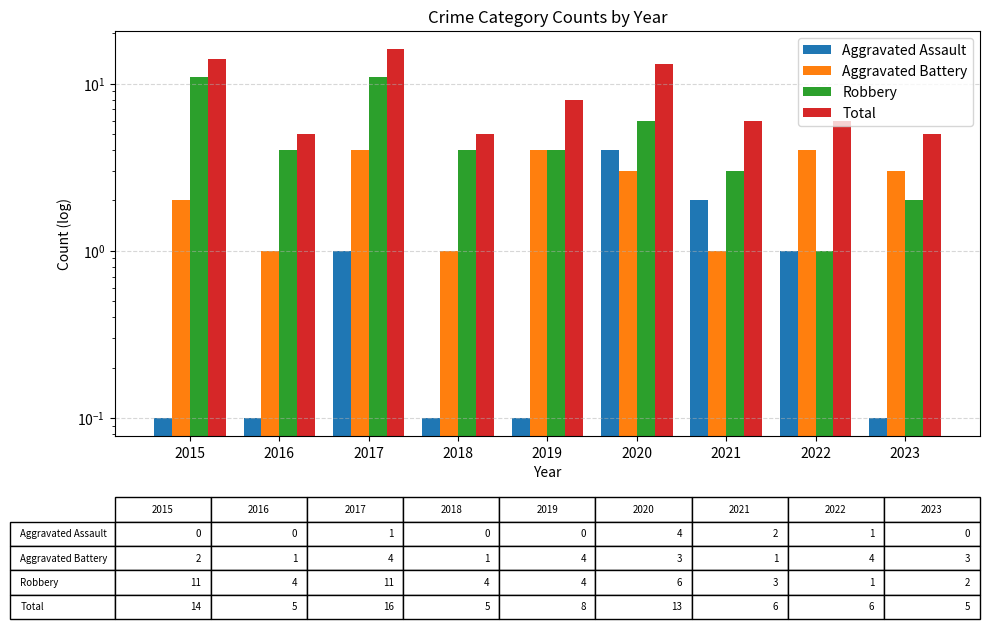

The Total series shows 8.0 at 2019. True or false?

True